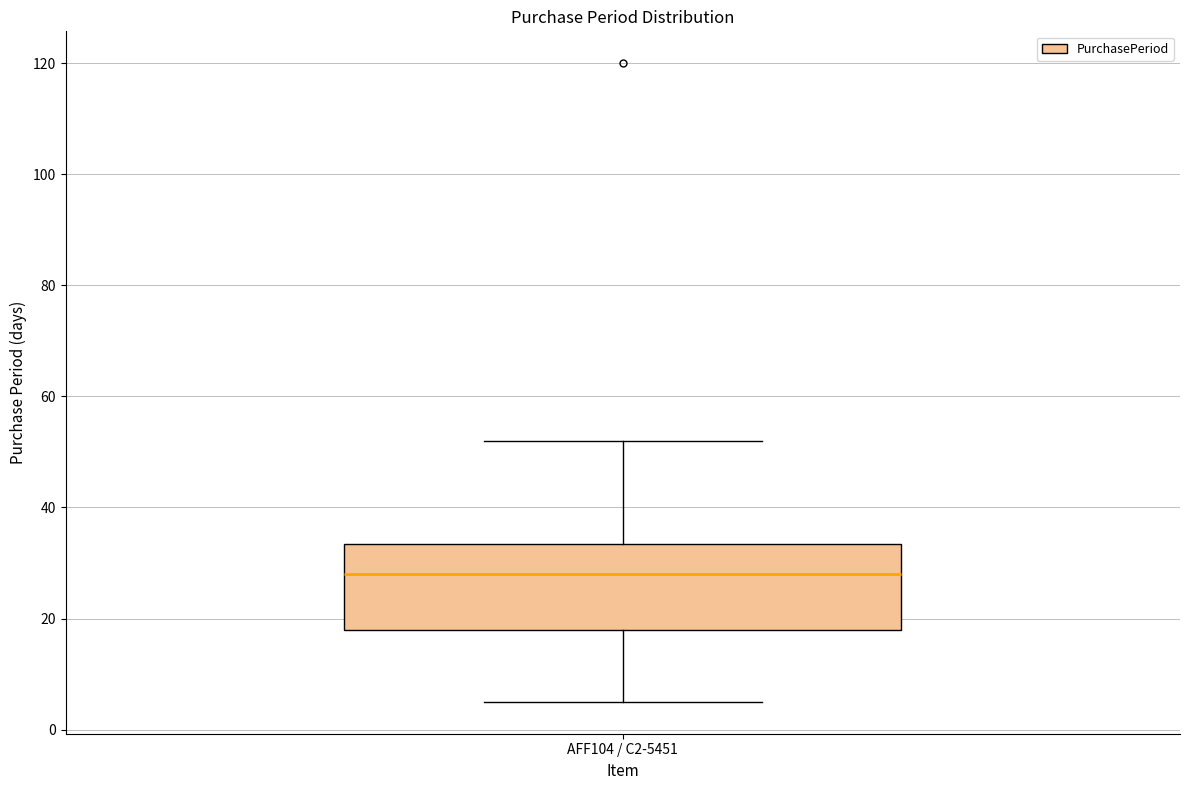

Read this box plot against the y-axis: the position of the median line, the range covered by the box, and the ends of both whiskers. The values are not printed on the chart, so give them approximately, as read against the axis.

median 28, box 18 to 34, whiskers 6 to 52